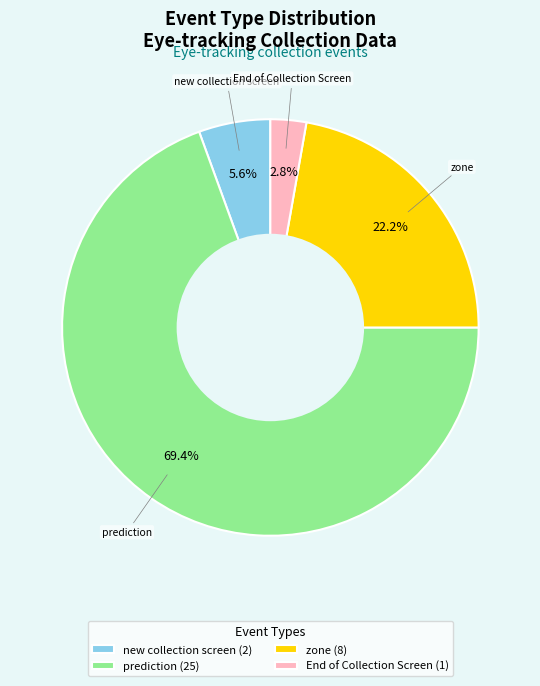

Which slice is the smallest?

End of Collection Screen (1)